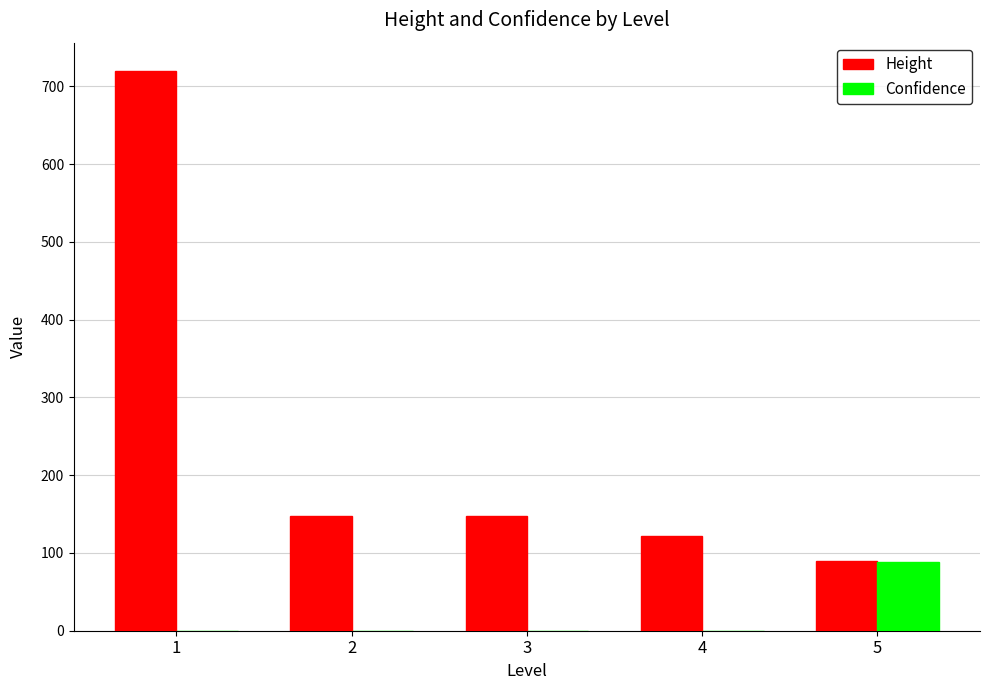

The value of Height at 1 is 381.3. True or false?

False